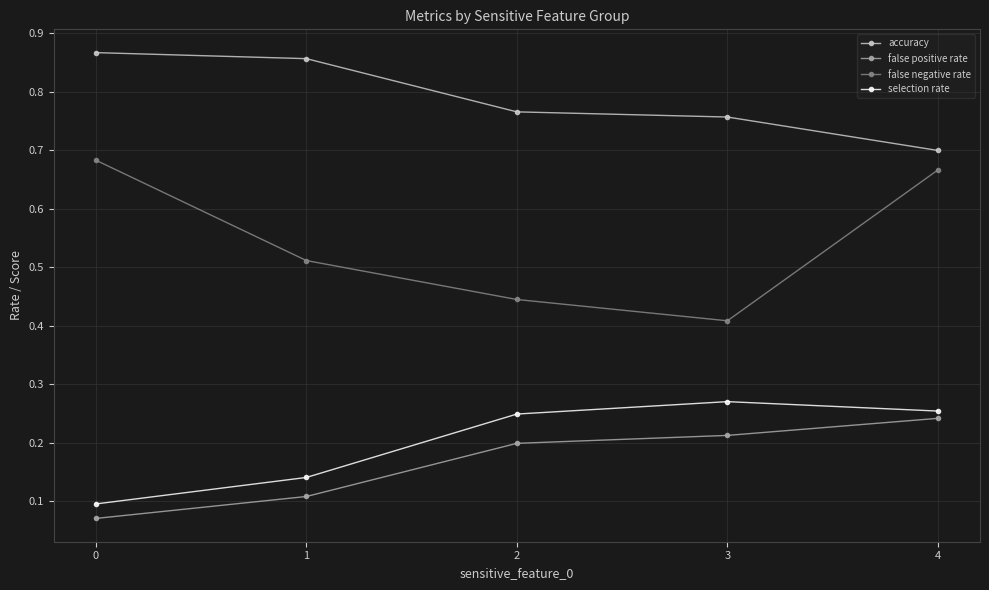

True or false: accuracy and false positive rate intersect in this chart.

False